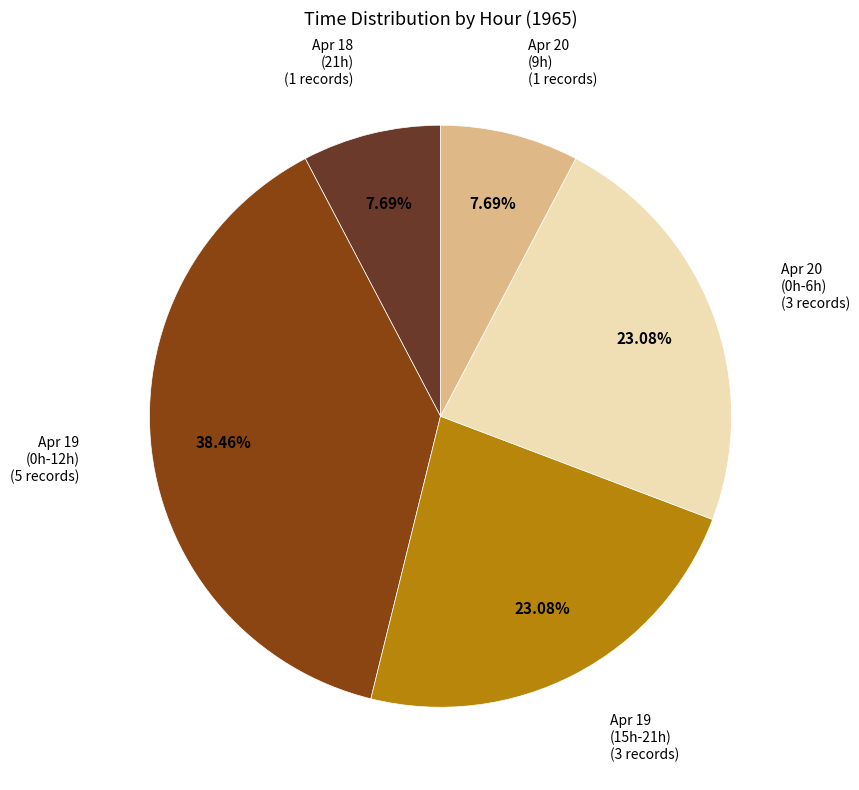

How many slices are in this pie chart?

5